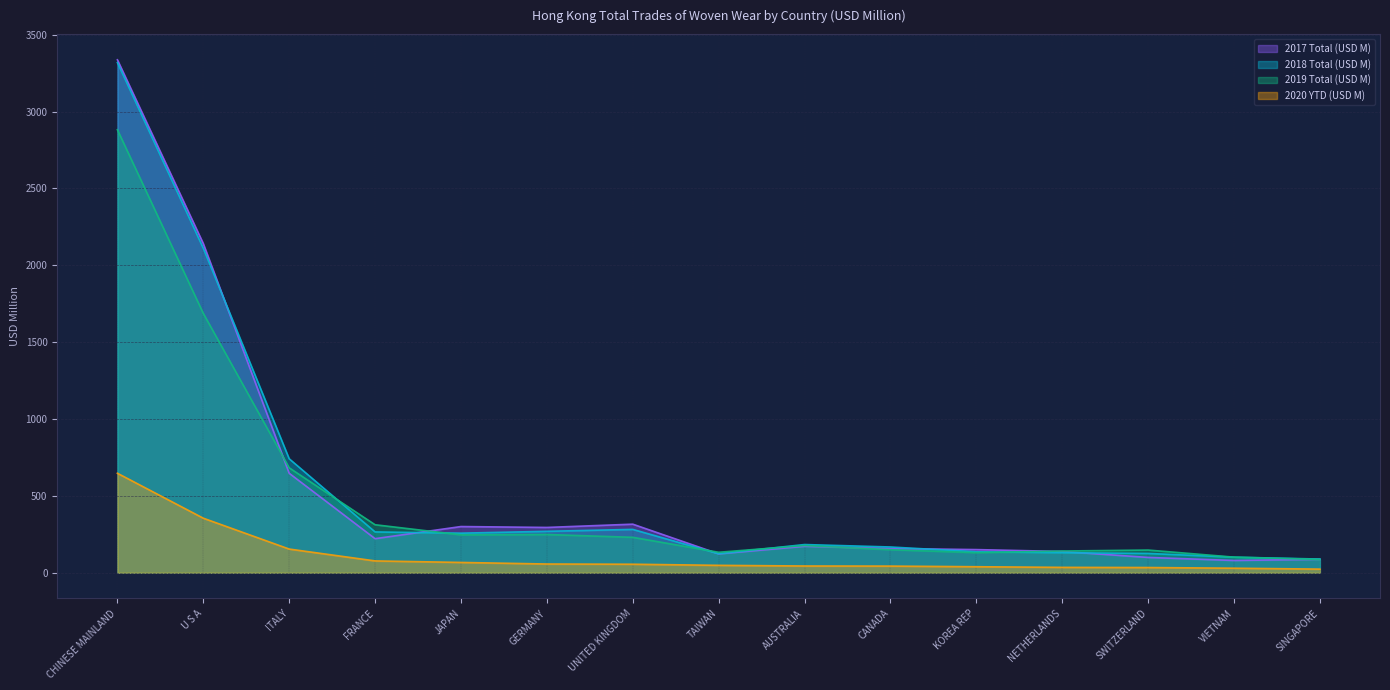

How many intersections are there between 2018 Total (USD M) and 2017 Total (USD M)?

5